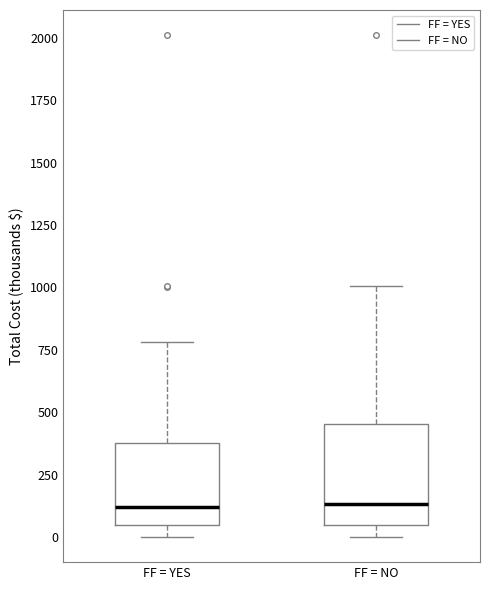

Comparing the boxes themselves (not the whiskers), which one is the tallest?

FF = NO